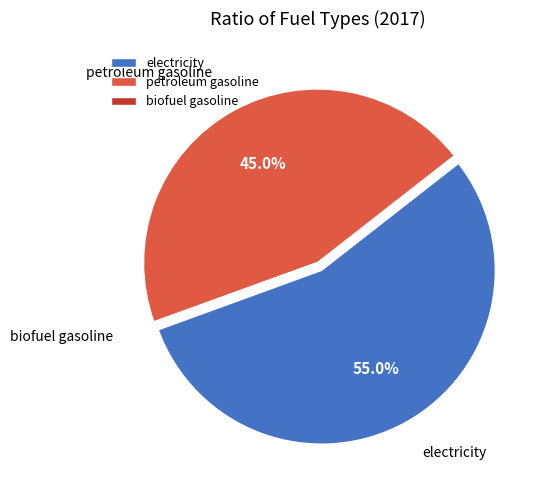

Is the sum of electricity and petroleum gasoline greater than half?

Yes